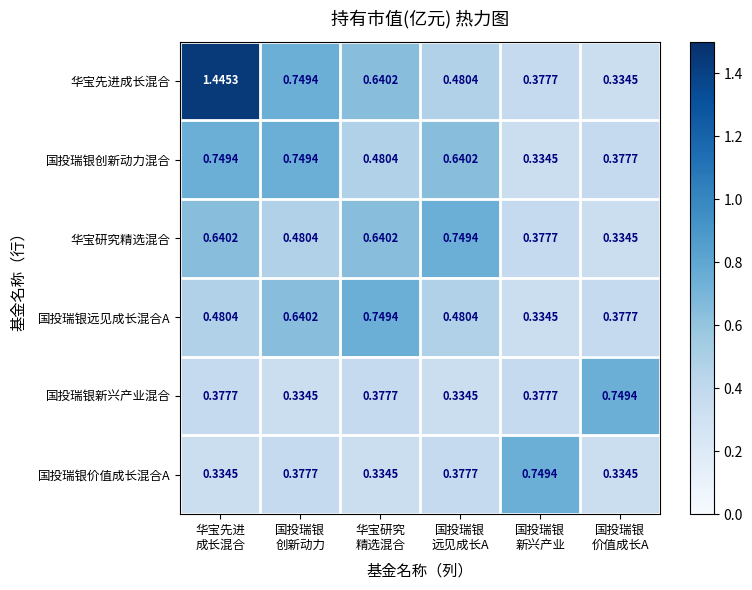

Which series has the largest range (max minus min)?

华宝先进成长混合